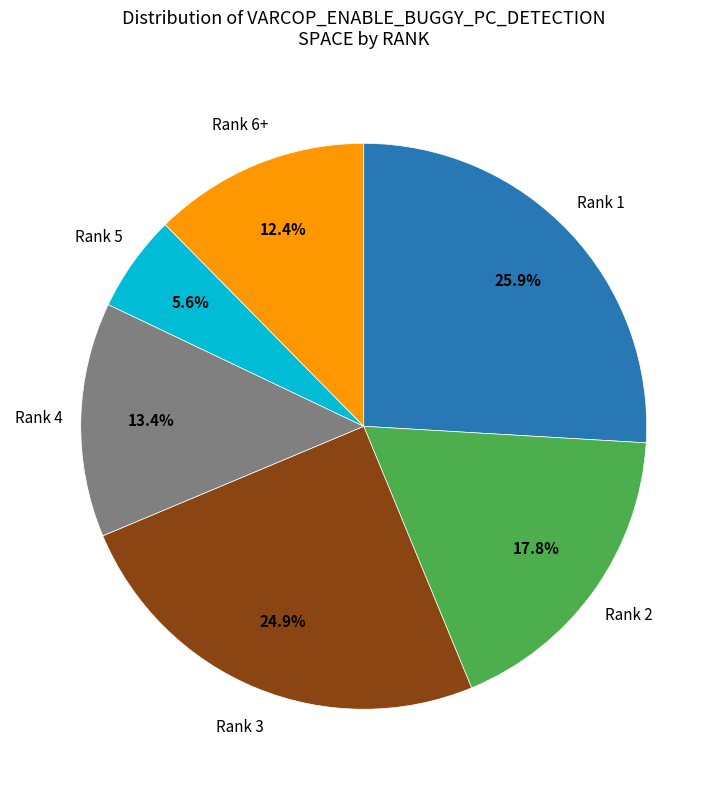

How many slices are in this pie chart?

6